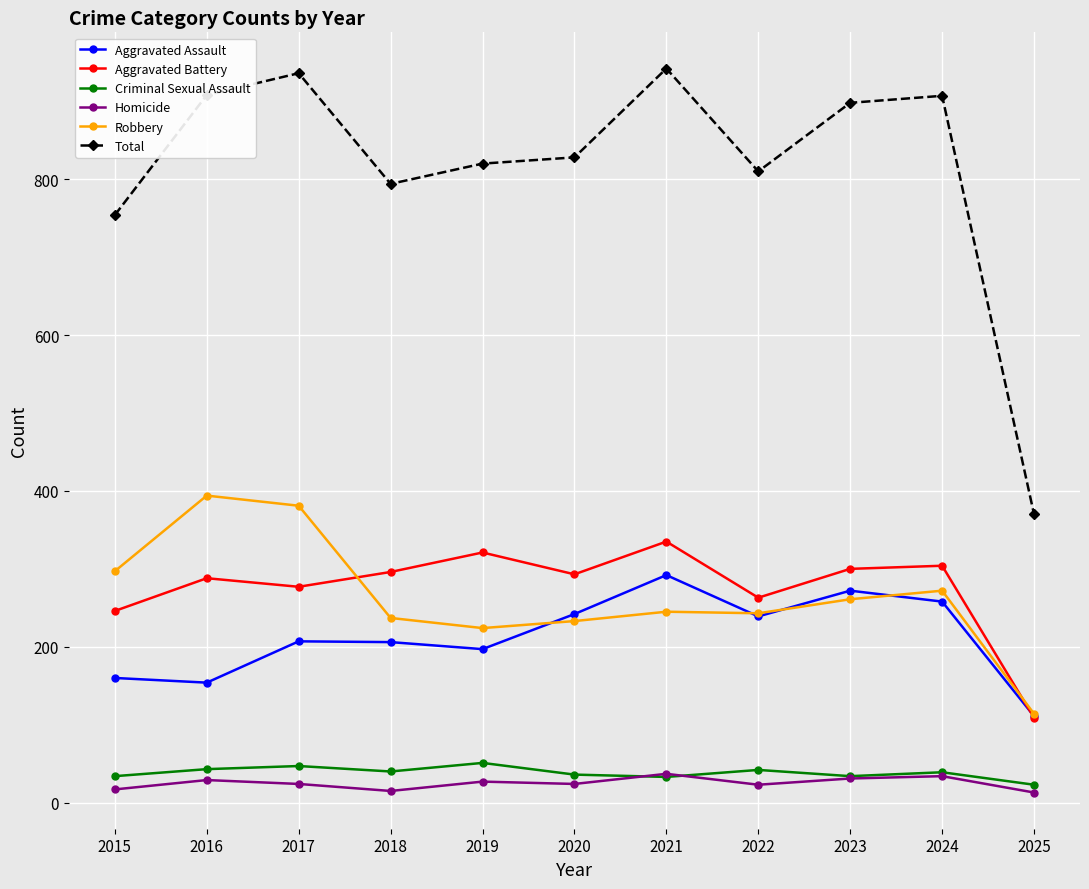

What is the sum of all Total values?

8967